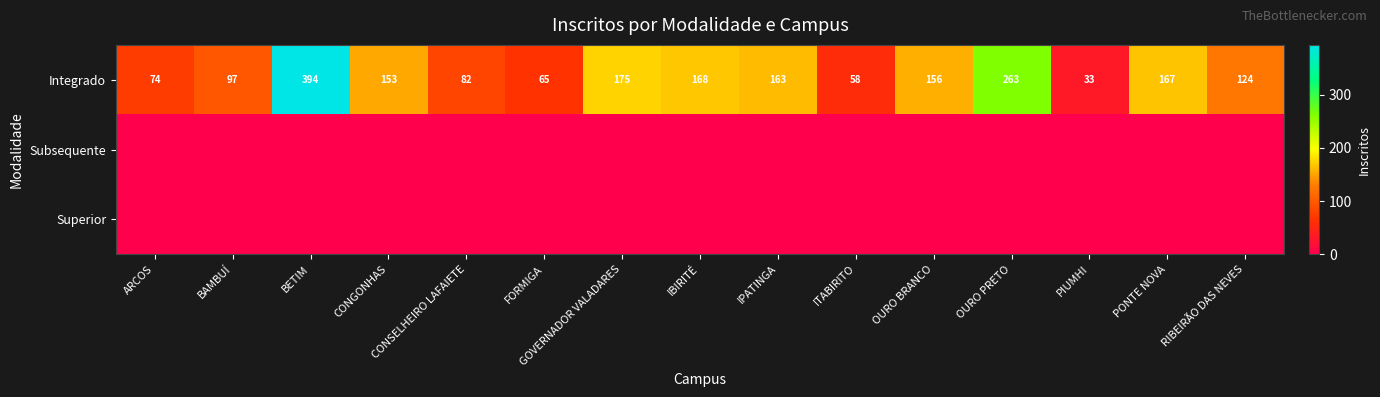

The Integrado series shows 124 at RIBEIRÃO DAS NEVES. True or false?

True